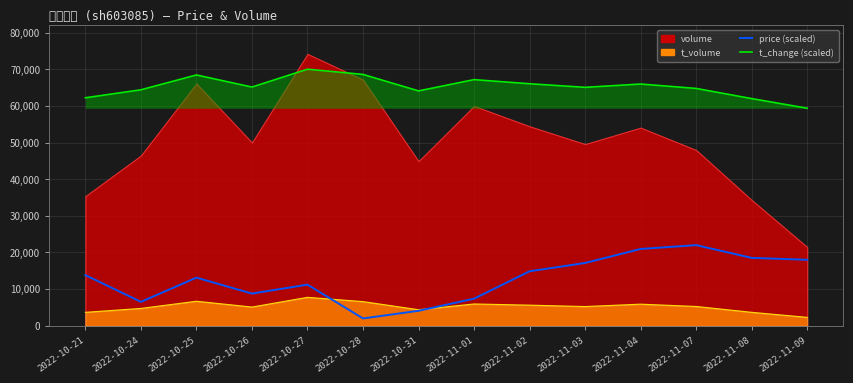

Between 2022-11-01 and 2022-10-31, which is larger?

2022-11-01